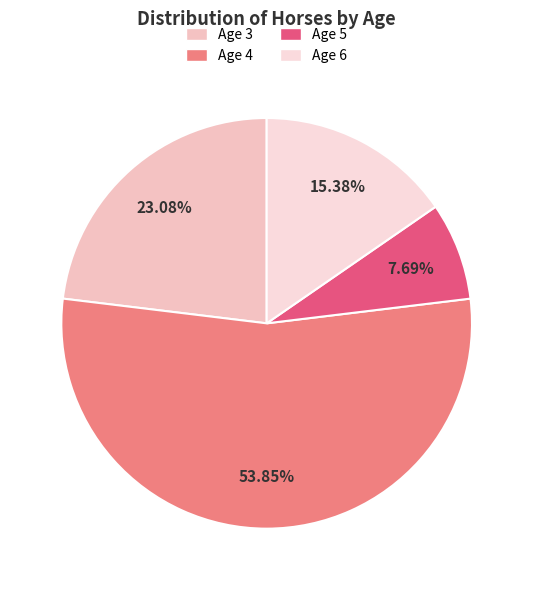

Between Age 5 and Age 4, which is larger?

Age 4